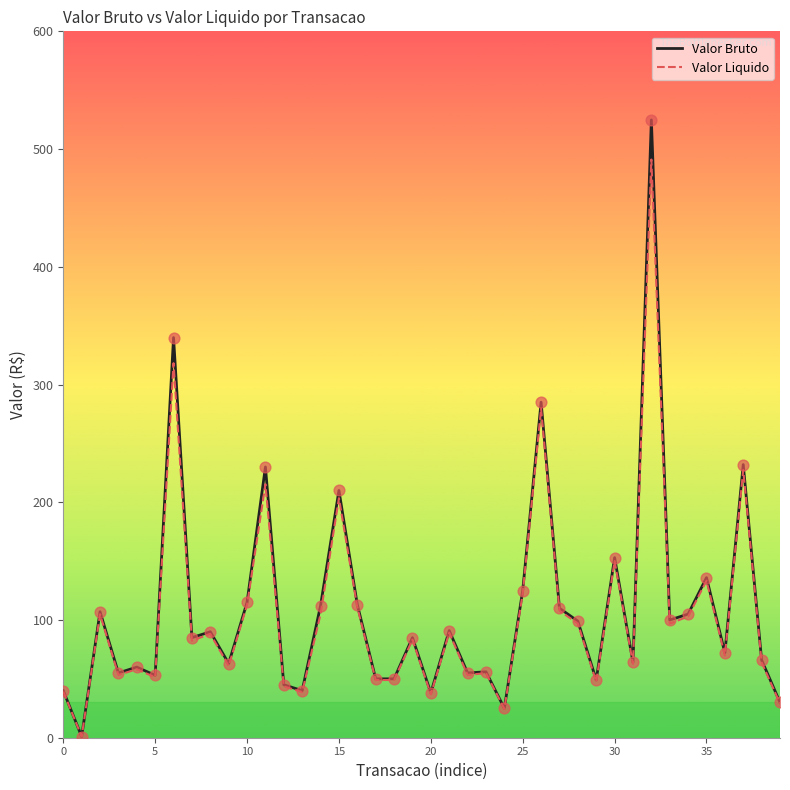

At how many categories does at least one series exceed 372?

1